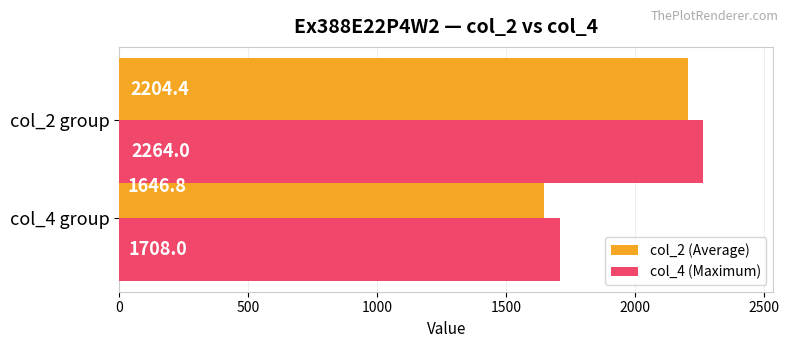

How many col_4 (Maximum) values are between 1708 and 2264?

2